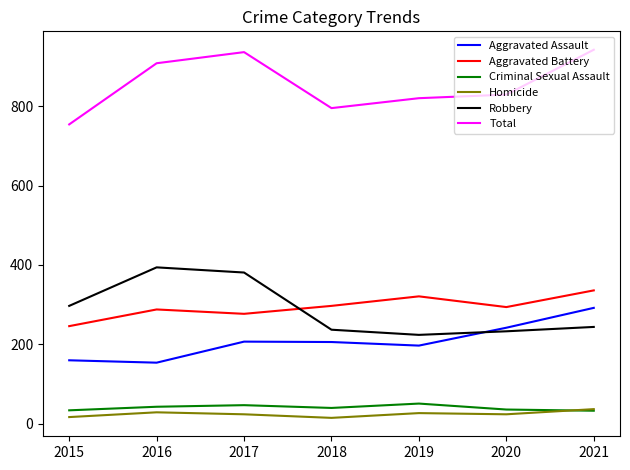

Which series has the largest range (max minus min)?

Total